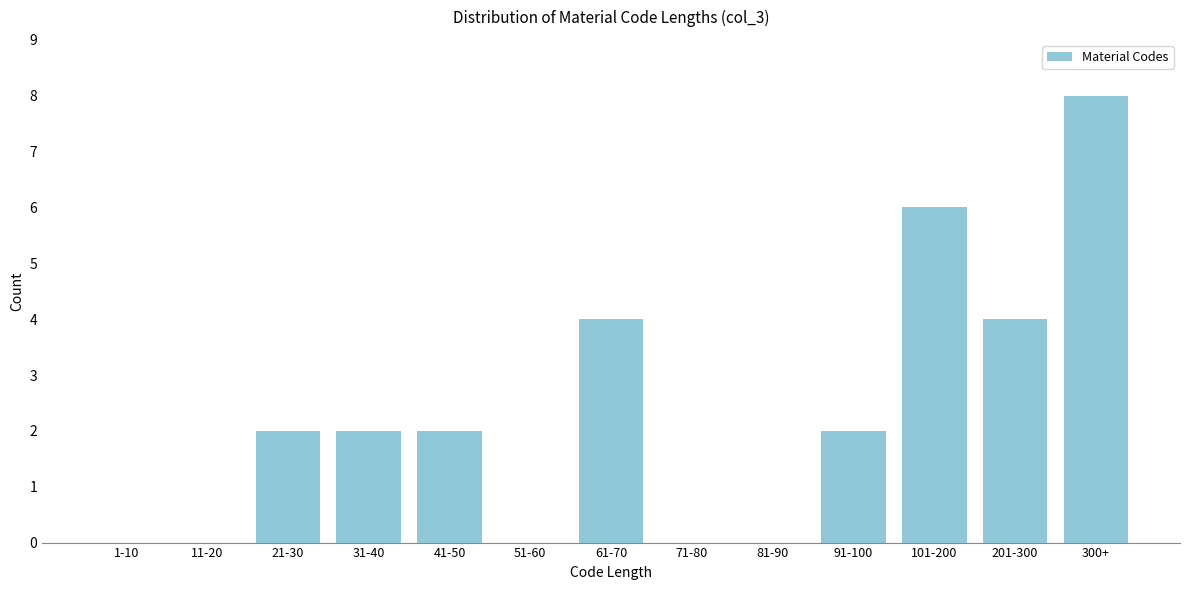

Reading left to right, list all the values displayed in this chart.

1-10=0	11-20=0	21-30=2	31-40=2	41-50=2	51-60=0	61-70=4	71-80=0	81-90=0	91-100=2	101-200=6	201-300=4	300+=8